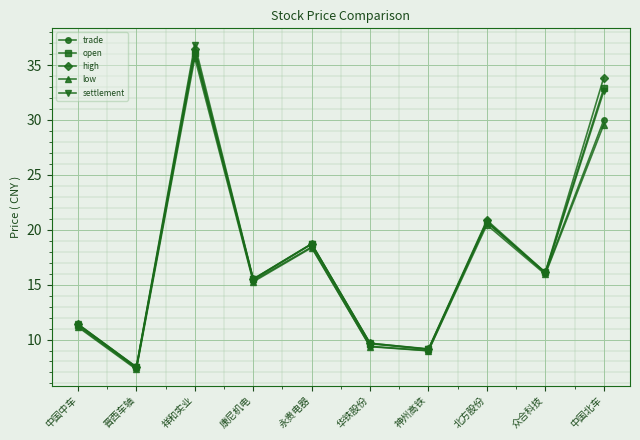

The value of trade at 众合科技 is 16.1. True or false?

True